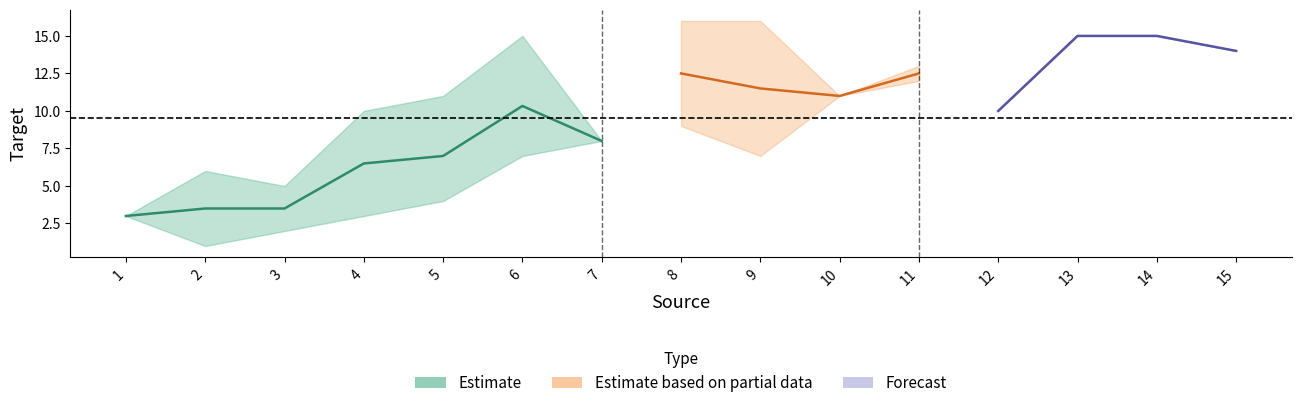

At which category does the chart reach its minimum across all series?

1